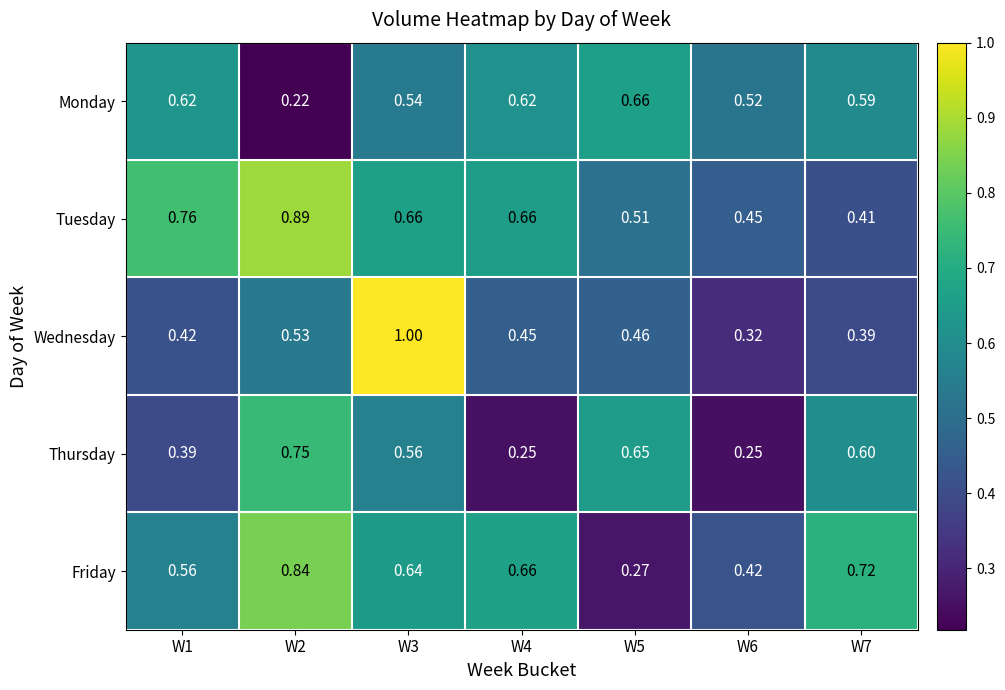

Which series has the largest range (max minus min)?

Wednesday